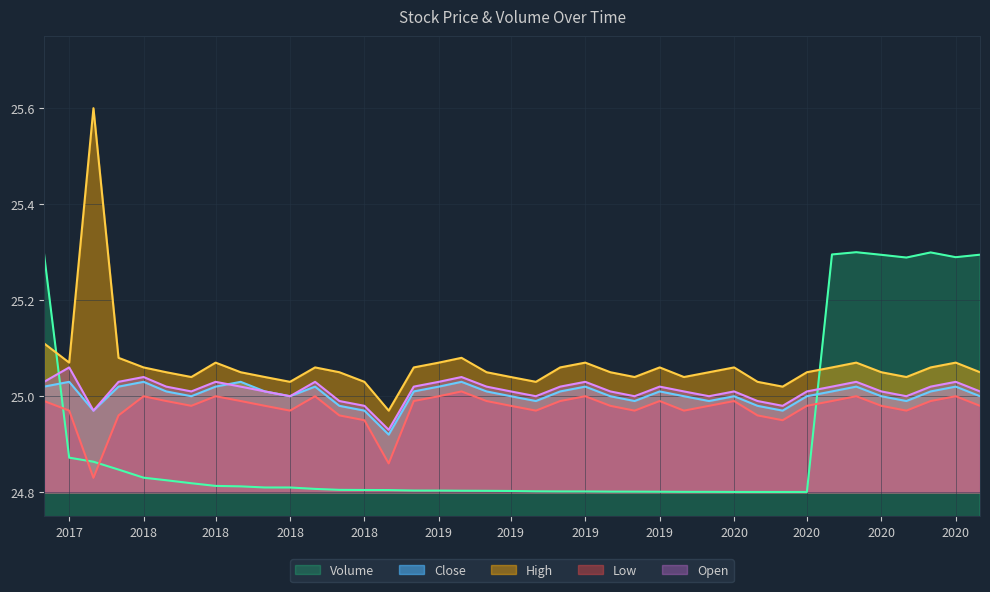

The value of Volume at 2020 is 32.5. True or false?

False